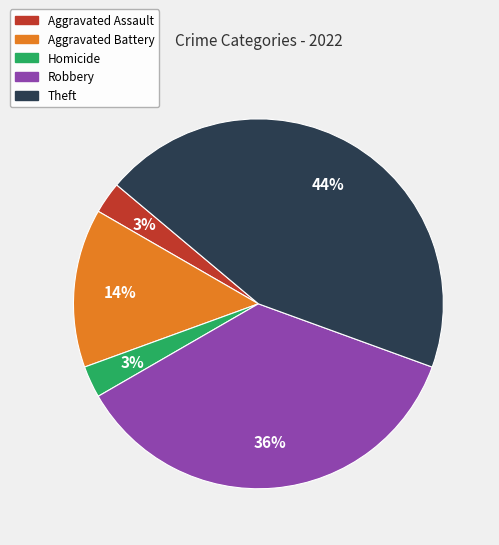

How many segments does this pie chart have?

5